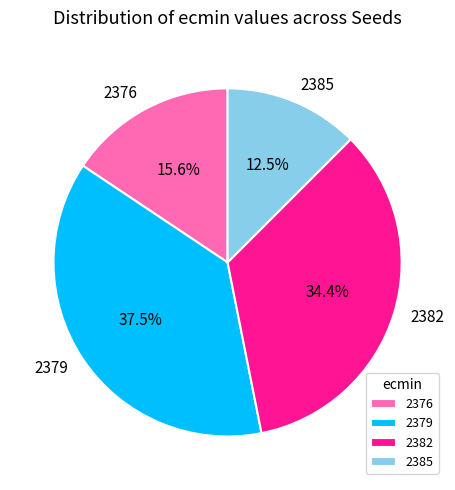

What portion of the pie excludes 2382?

65.6%